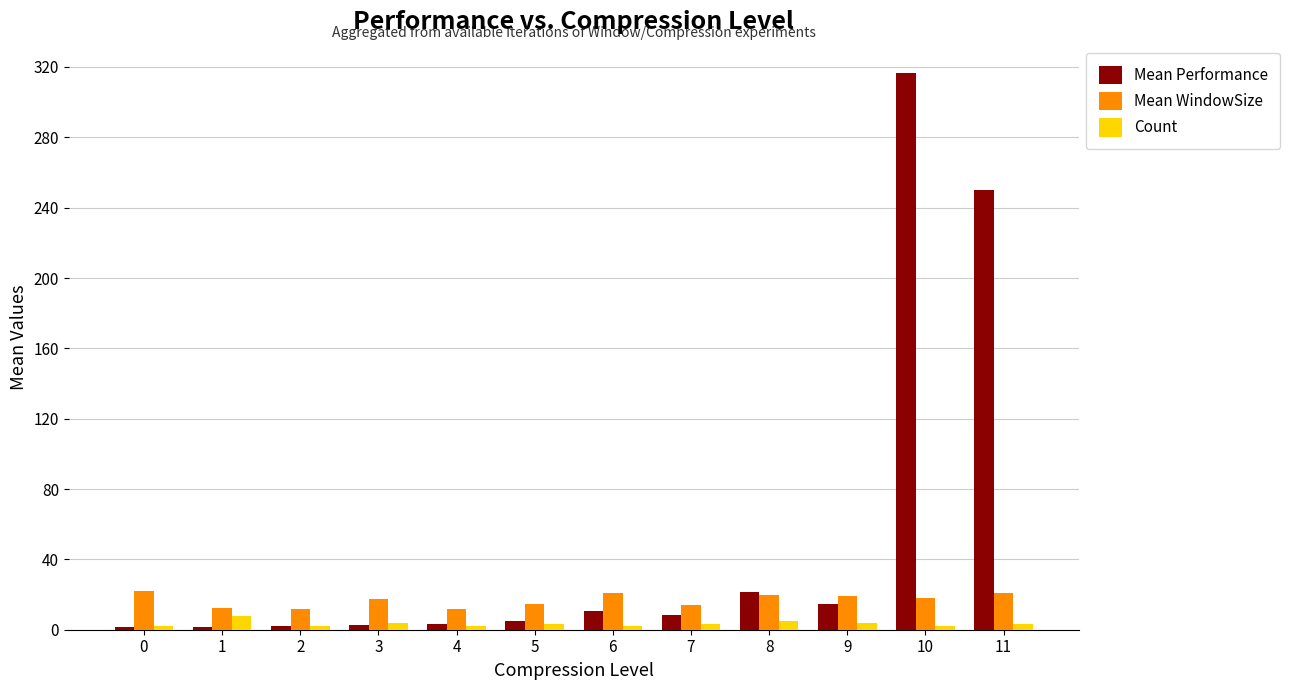

The value of Mean Performance at 11 is 250.1. True or false?

True